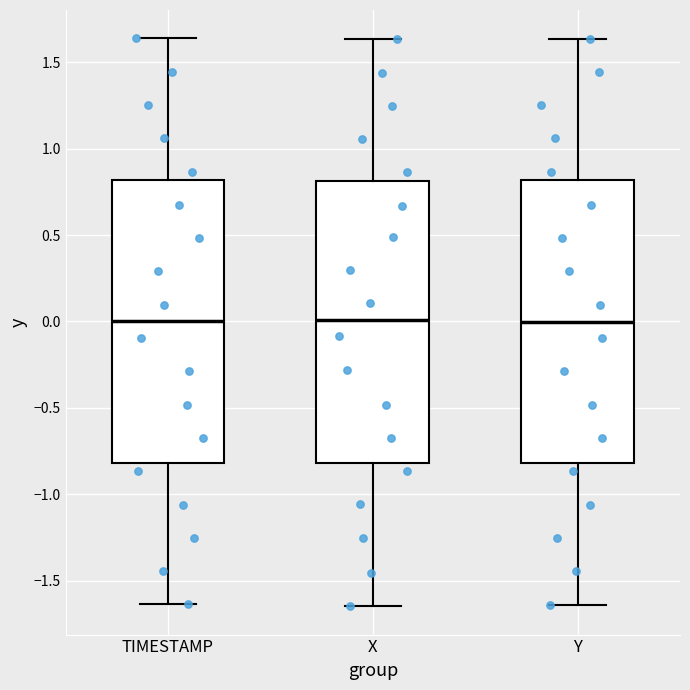

Reading left to right, transcribe this box plot: for each box, give where its median line is, the range the box spans, and where its two whiskers end, as read against the y-axis. The values are not printed on the chart, so give them approximately, as read against the axis.

TIMESTAMP: median 0.00, box -0.80 to 0.80, whiskers -1.65 to 1.65
X: median 0.00, box -0.80 to 0.80, whiskers -1.65 to 1.65
Y: median 0.00, box -0.80 to 0.80, whiskers -1.65 to 1.65